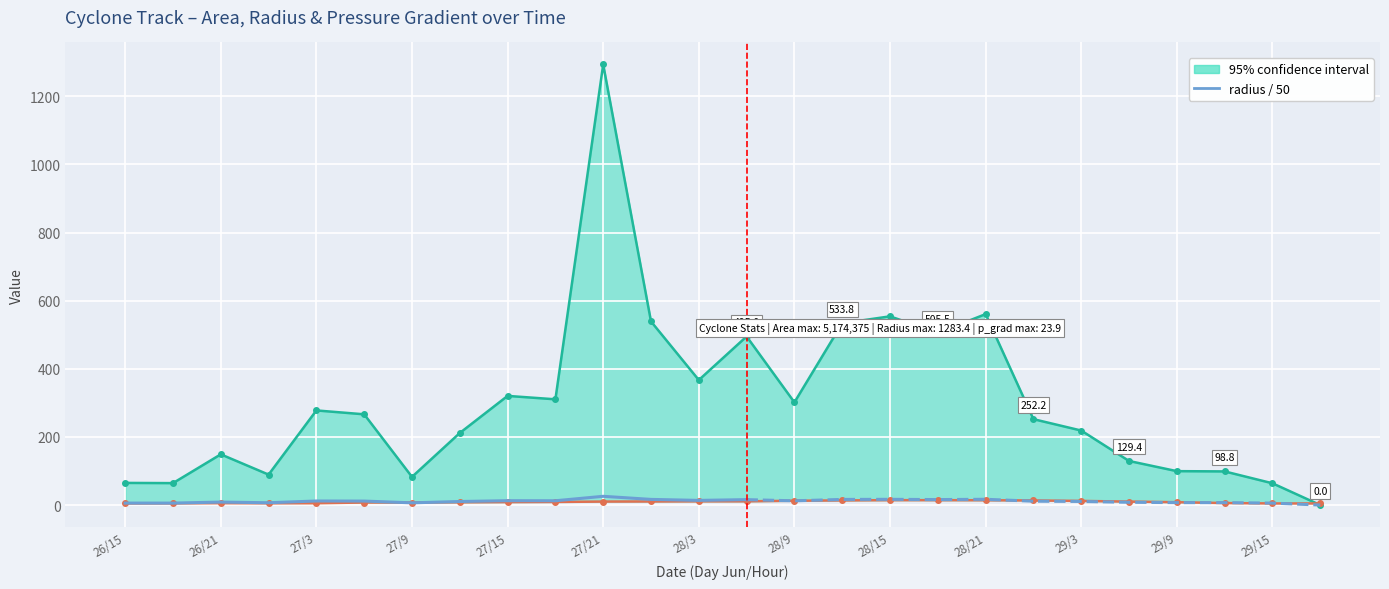

What is the average value?

11.7